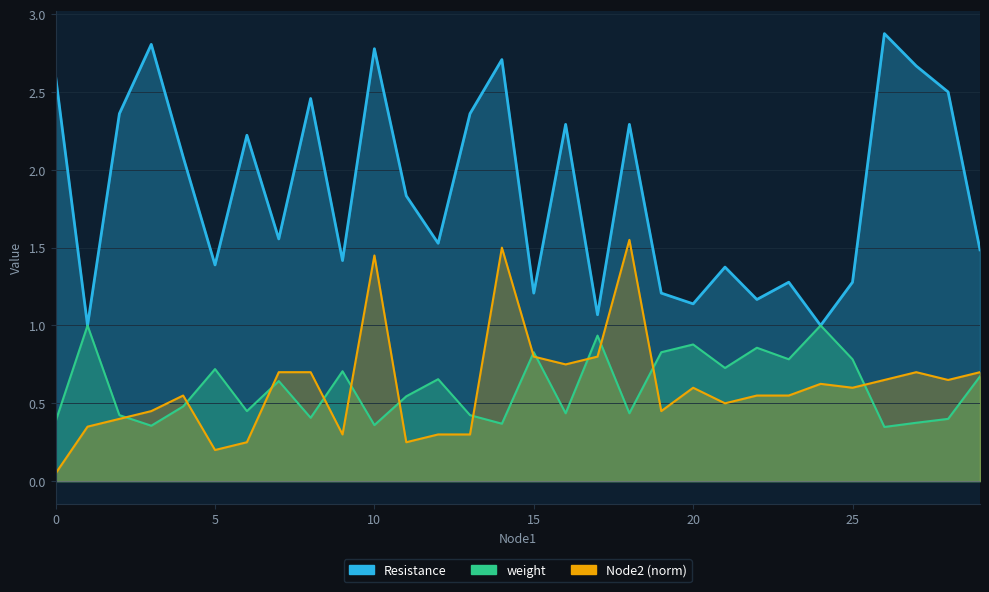

Where is the first local minimum for Node2 (norm)?

5